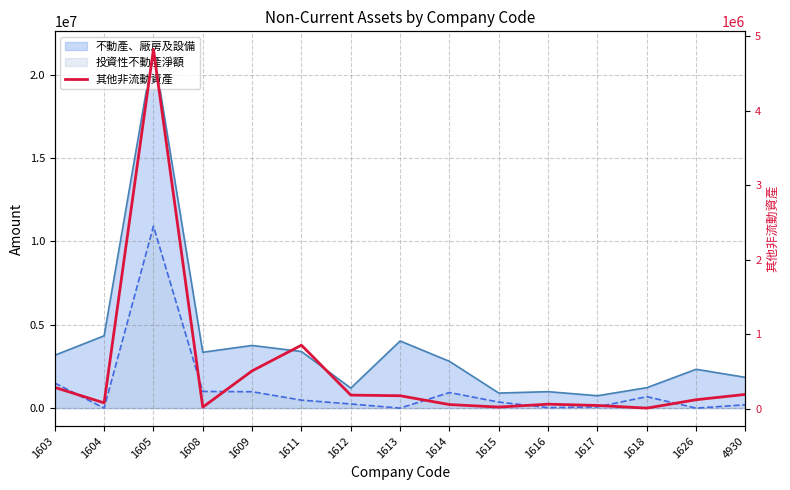

Does the chart have visible grid lines?

Yes